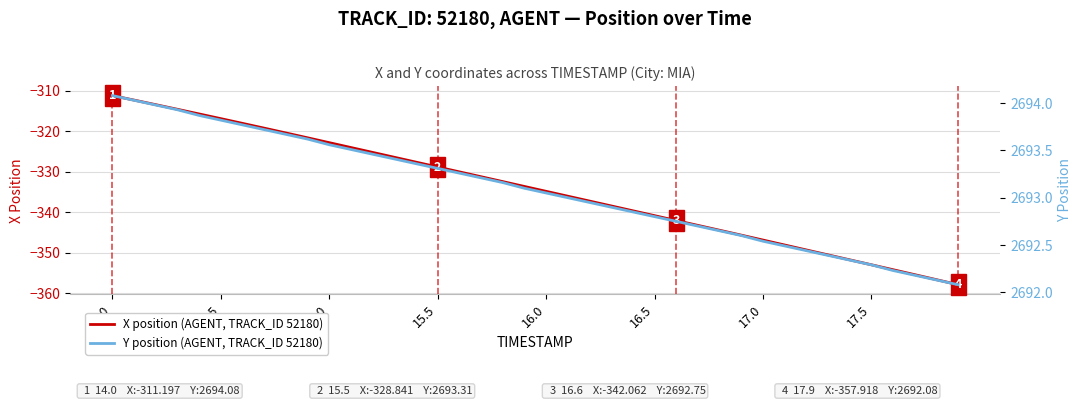

True or false: X position (AGENT, TRACK_ID 52180) has a value of -141.2 at 14.5.

False